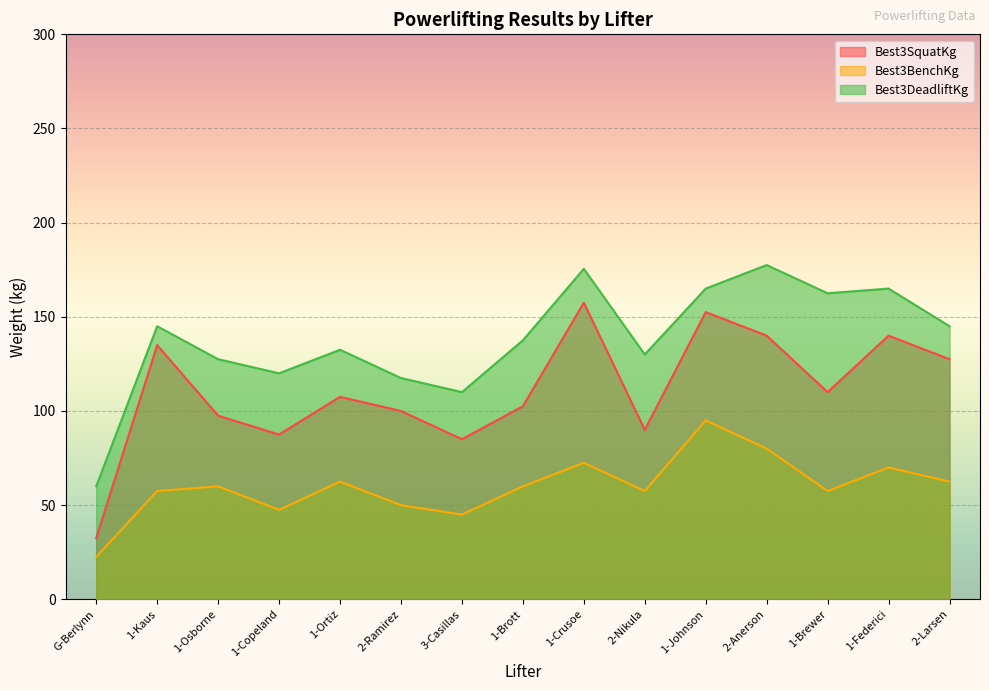

What is the difference between the highest and lowest values at 2-Anerson?

97.5